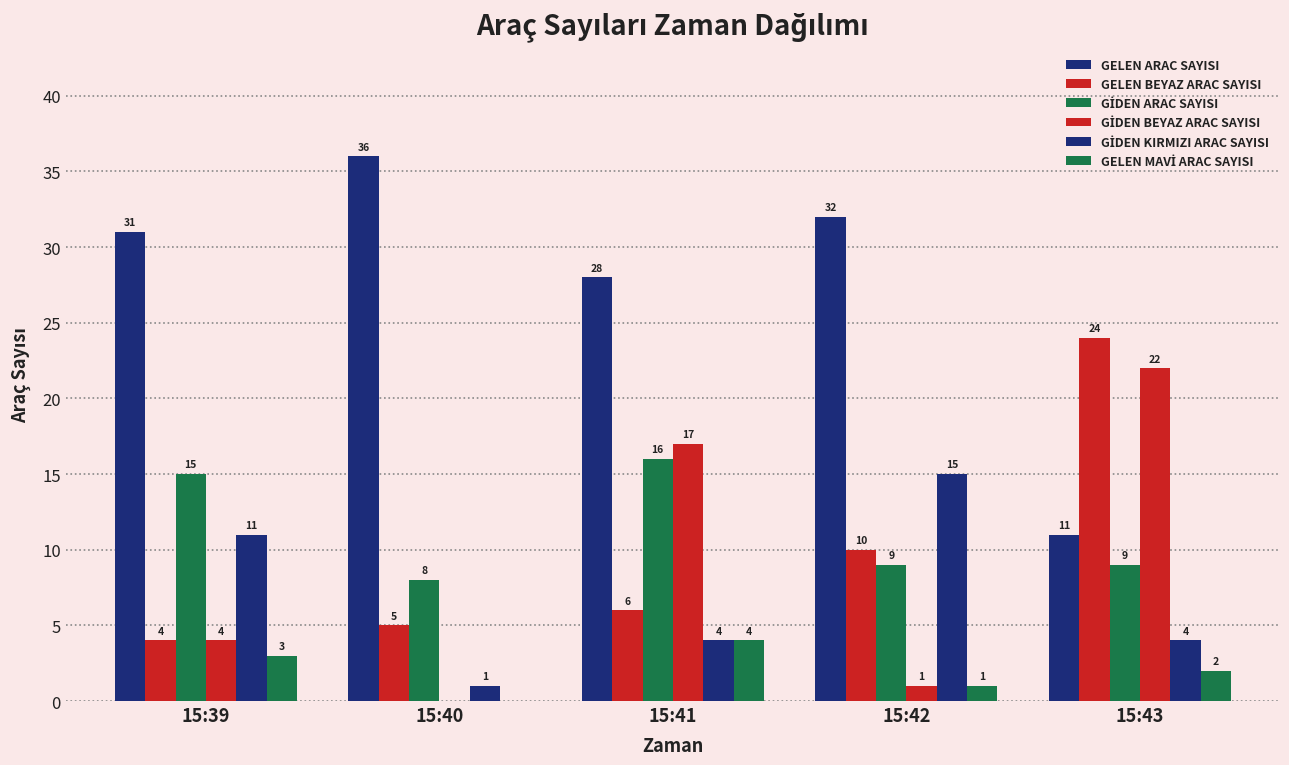

Count the number of data series in this chart.

6